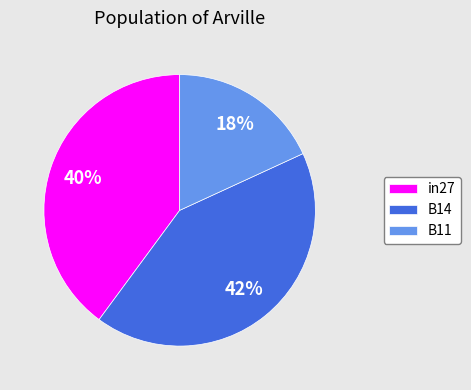

True or false: B11 accounts for 18% of the total.

True